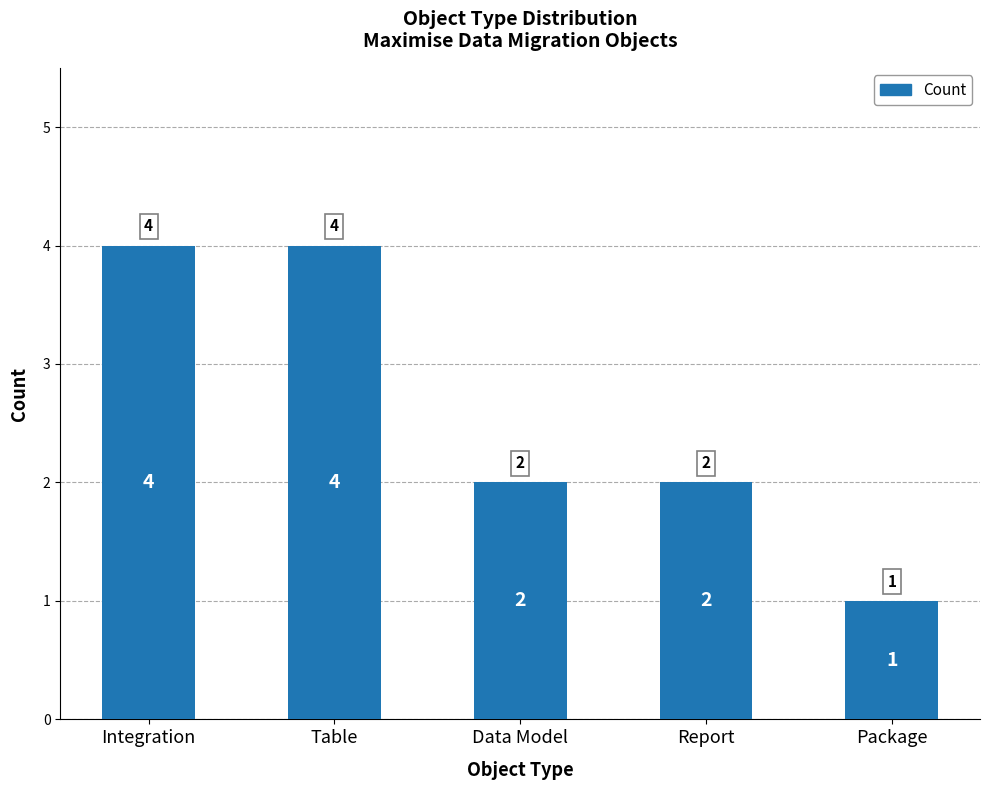

What is the ratio of the value at Package to the value at Data Model?

0.5